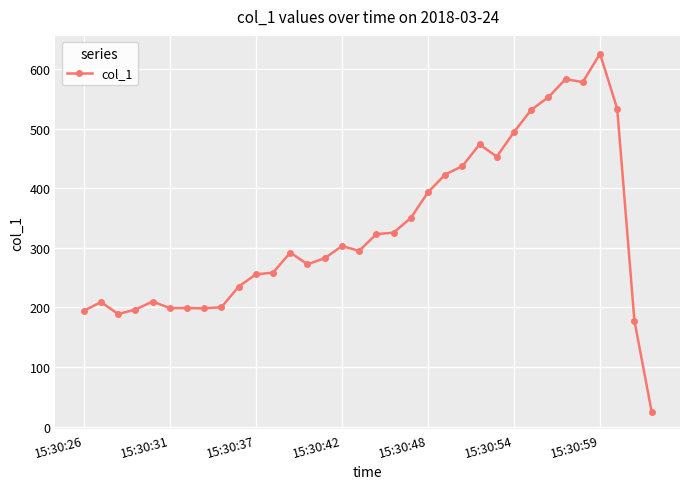

True or false: the data has more than 0 interior local peaks.

True